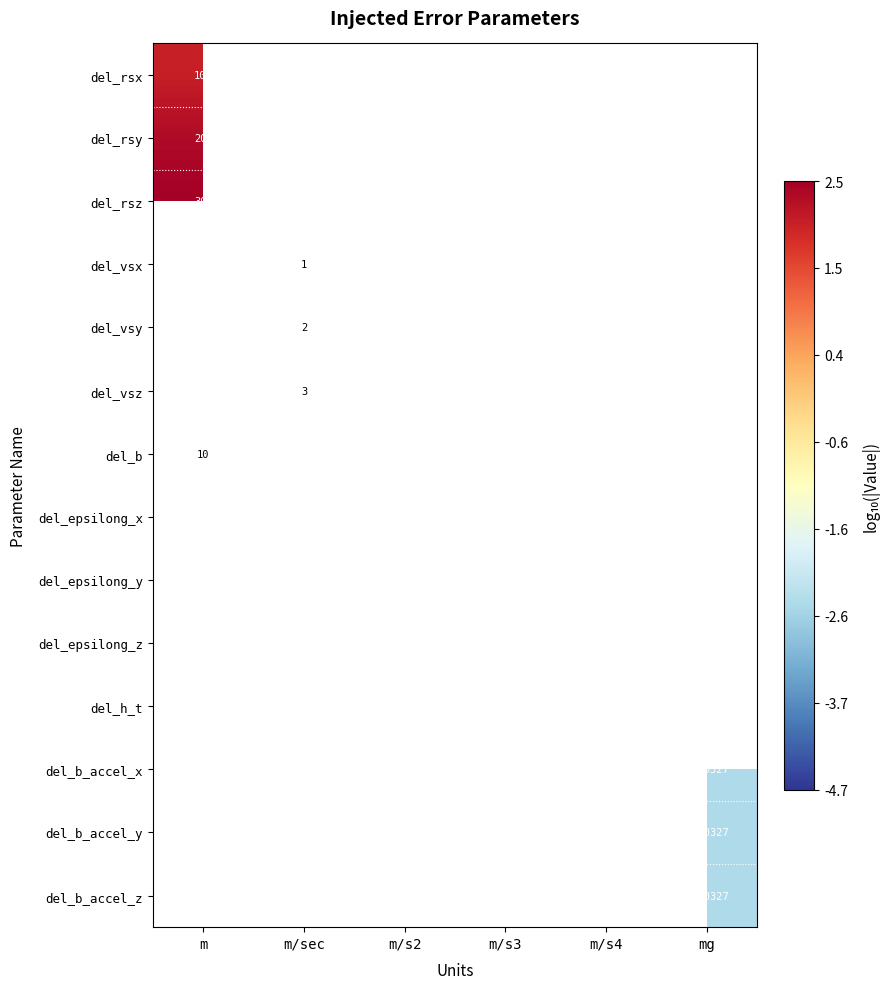

How many data points does each series have?

6